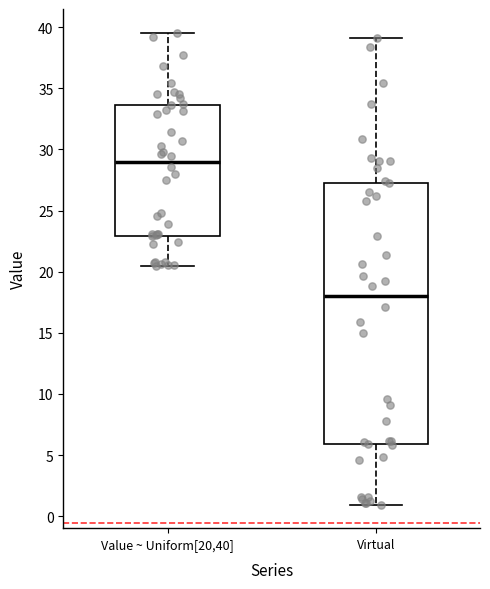

Where is the upper edge of the box for Virtual on the y-axis? The values are not printed on the chart, so give them approximately, as read against the axis.

27.5